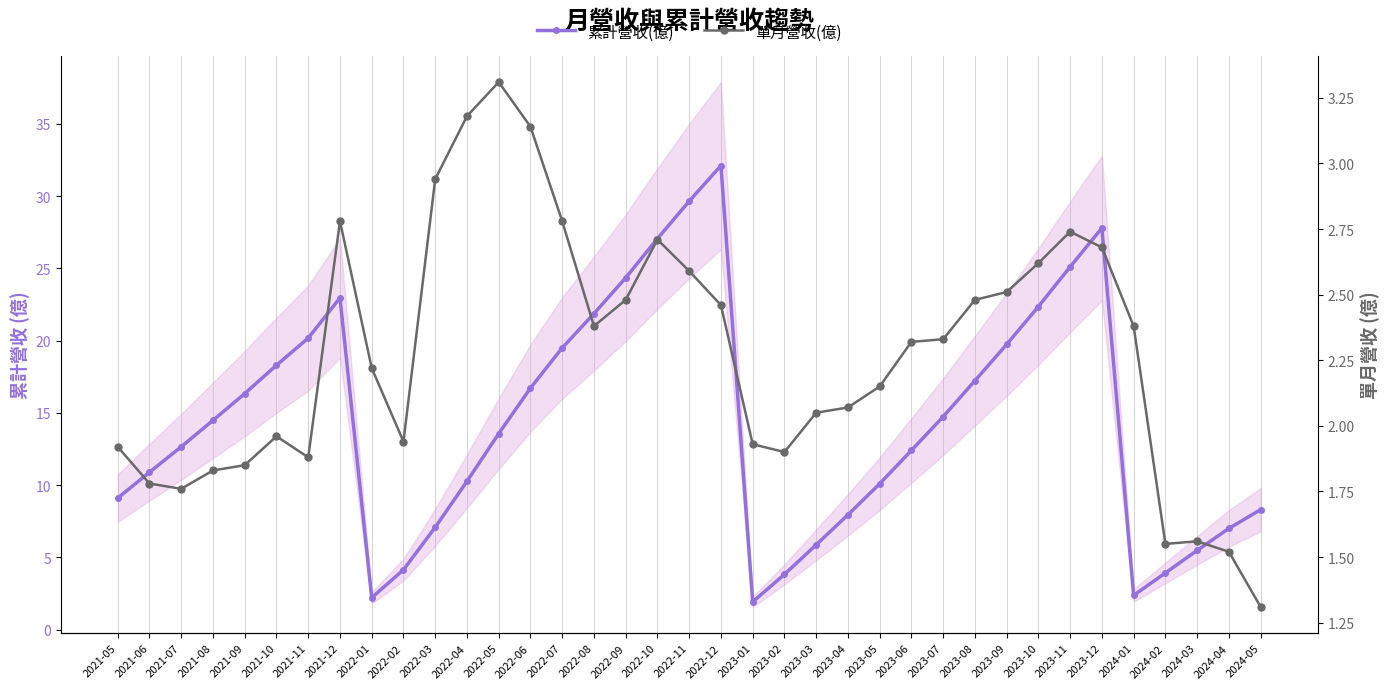

List the series in order of their peak value, highest first.

累計營收(億), 單月營收(億)